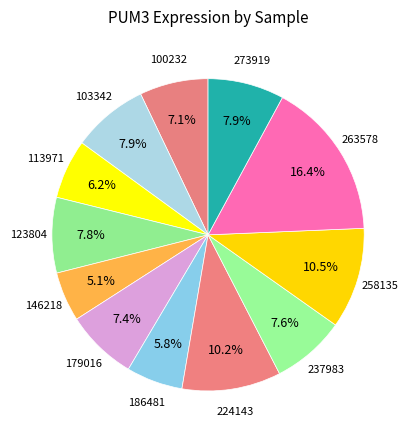

How many segments does this pie chart have?

12